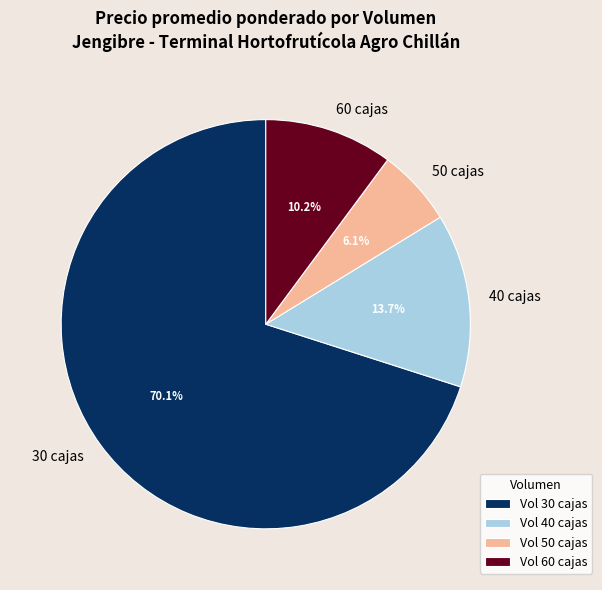

Do 50 cajas and 40 cajas together represent more than half of the pie?

No